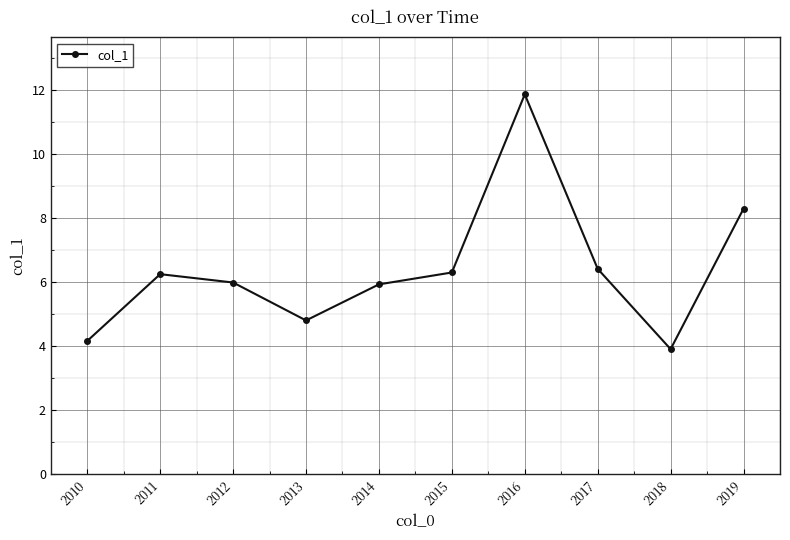

How many lines are shown in the chart?

1